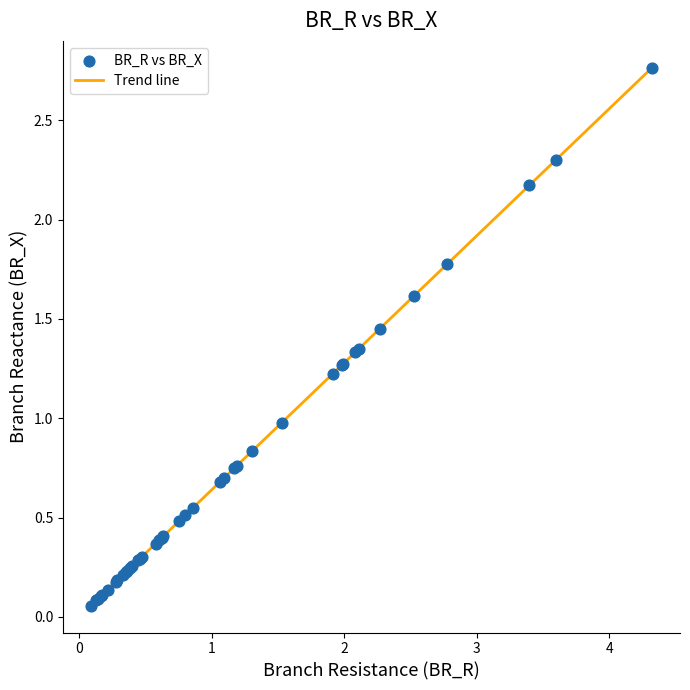

What is the difference between the maximum and minimum values?

2.7